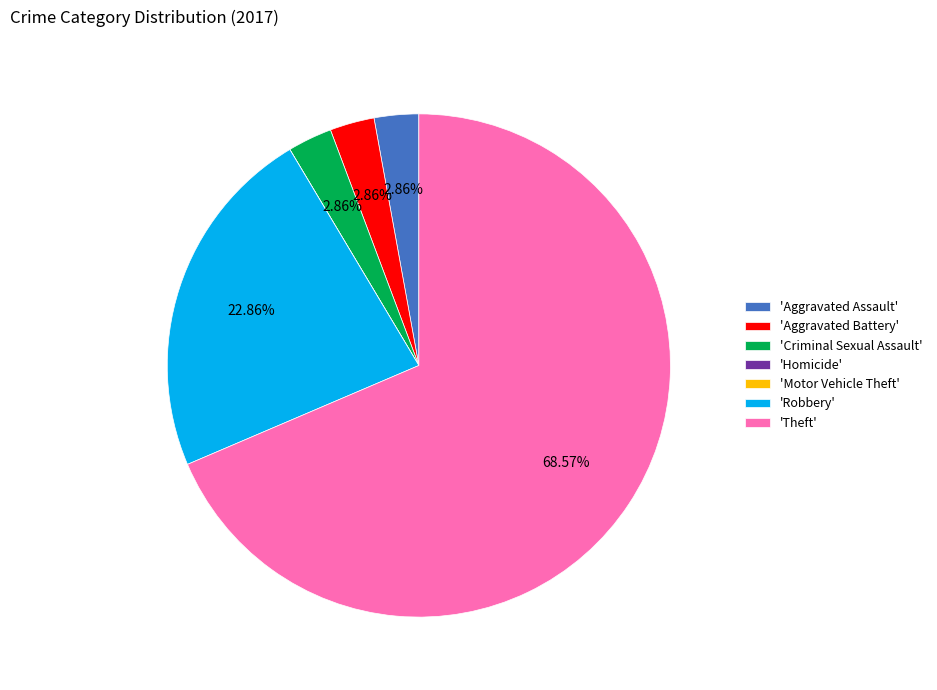

Do 'Criminal Sexual Assault' and 'Aggravated Battery' together represent more than half of the pie?

No